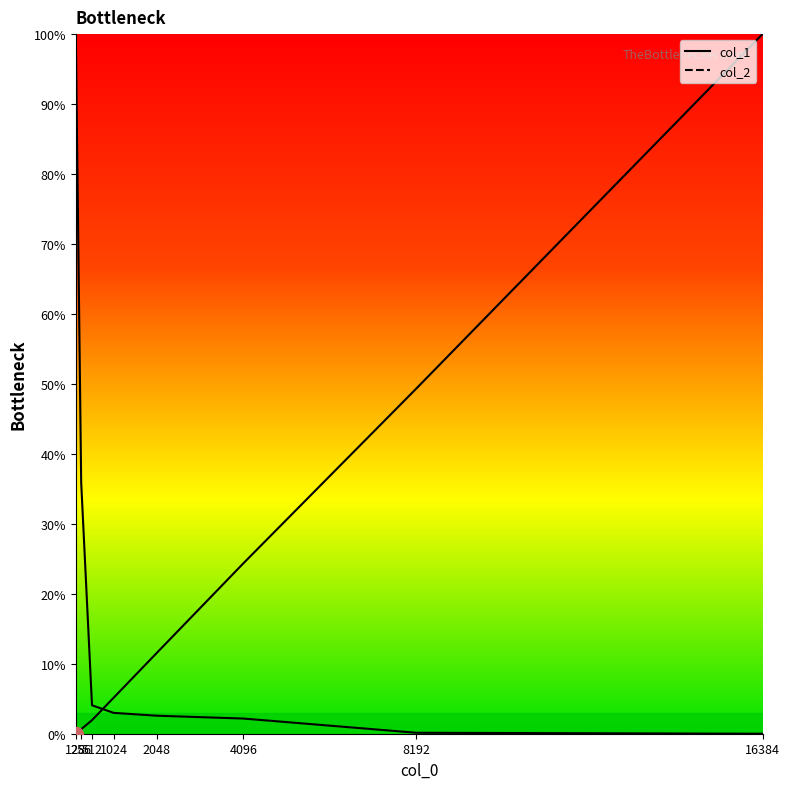

At which category does the chart reach its peak across all series?

16384